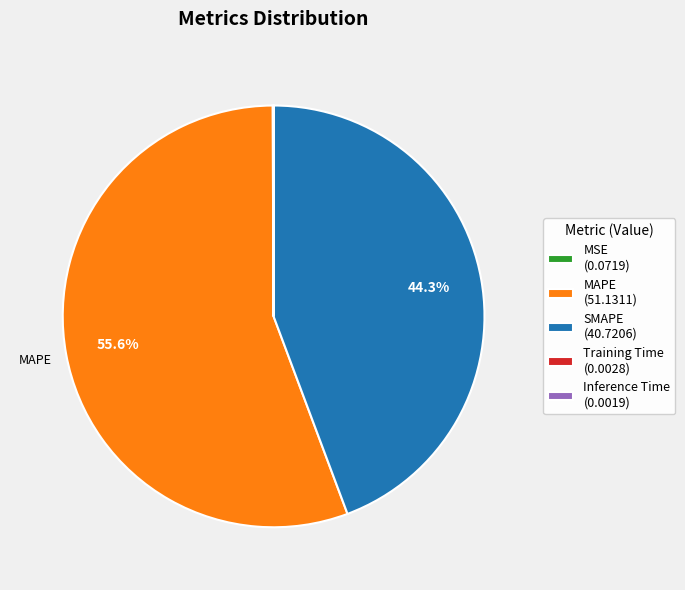

How much of the chart is everything except SMAPE (40.7206)?

55.7%